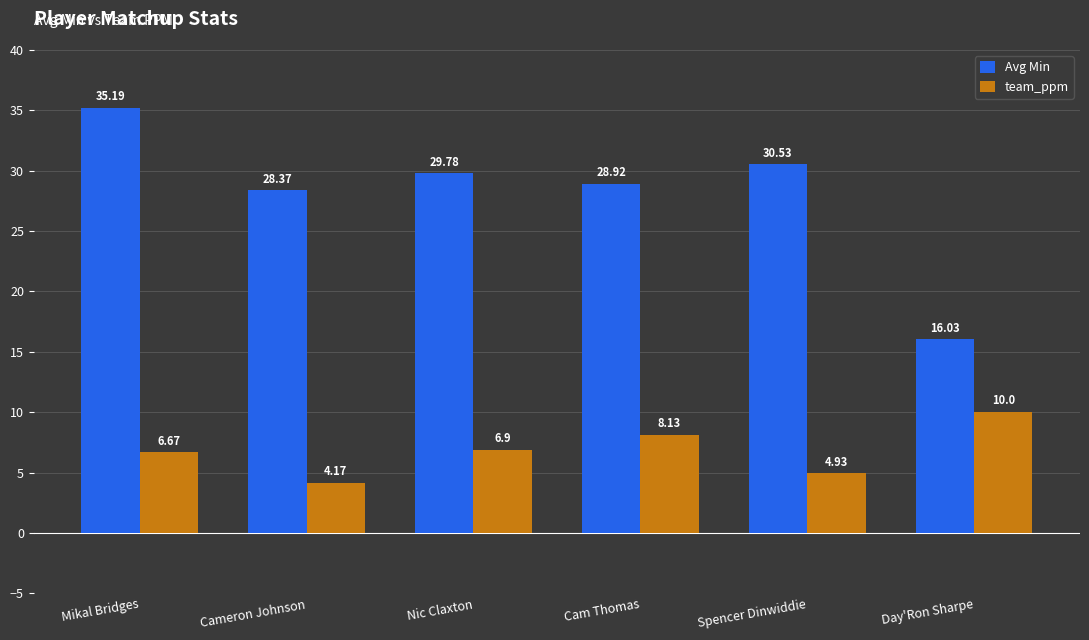

What is the approximate value of Avg Min at Spencer Dinwiddie?

30.5